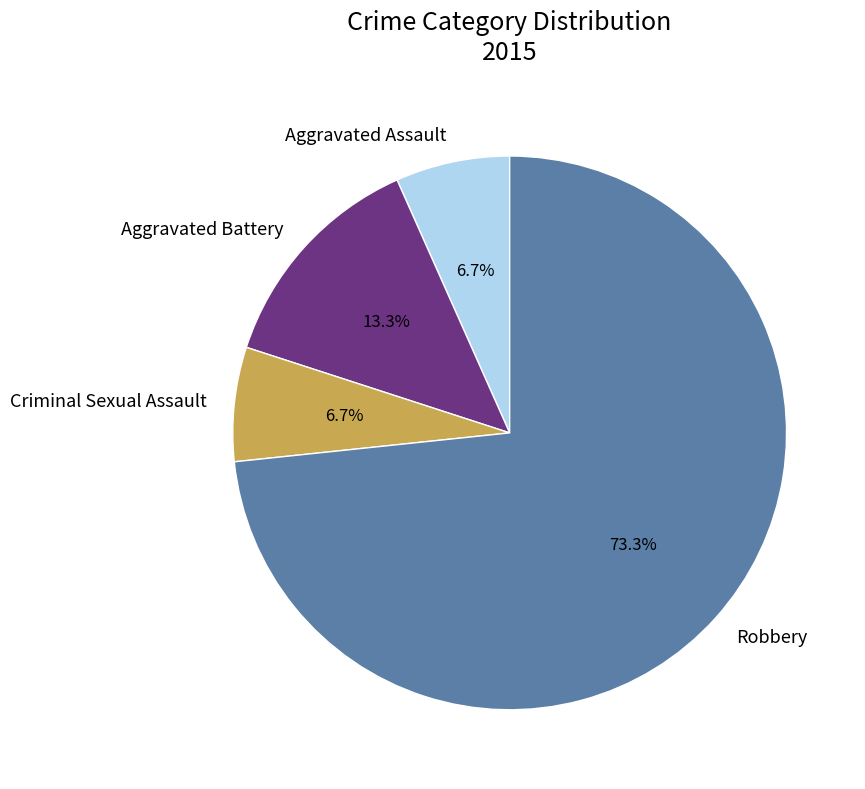

Is there a majority slice in this chart?

Yes